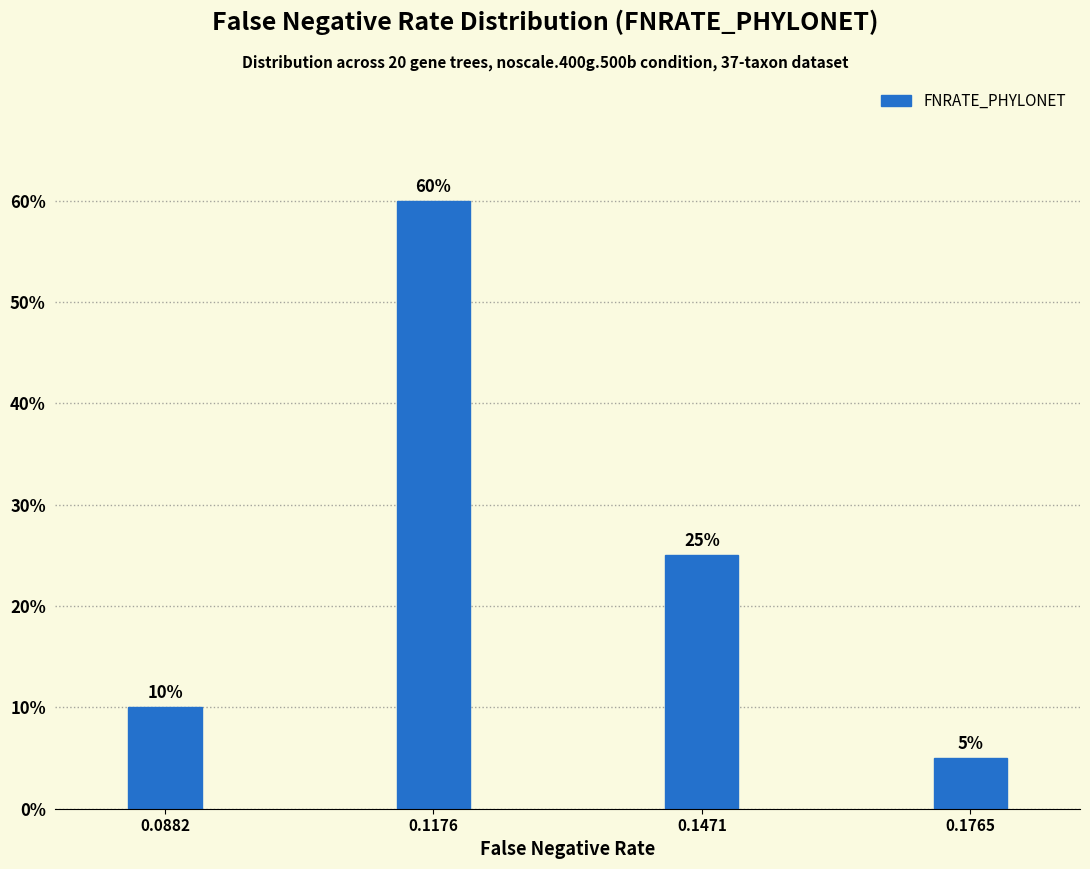

Reading left to right, what are all the values shown in this chart?

10	60	25	5